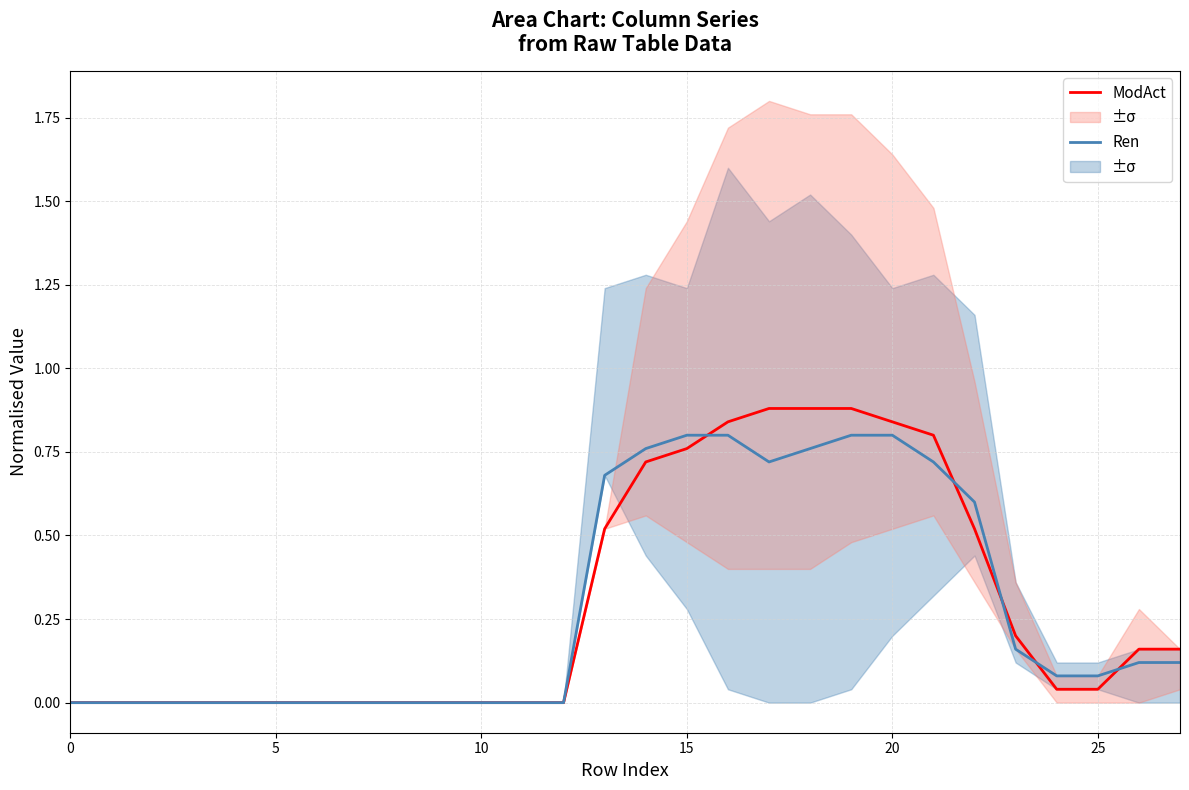

What are all the series names shown in the legend?

ModAct, Ren